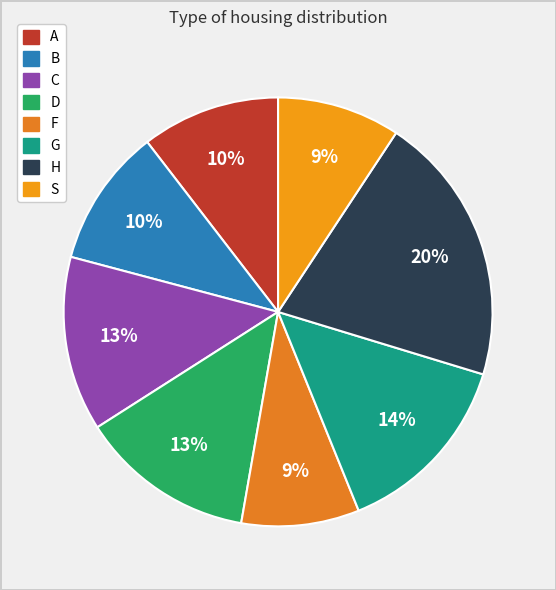

Does A represent more than half of the total?

No